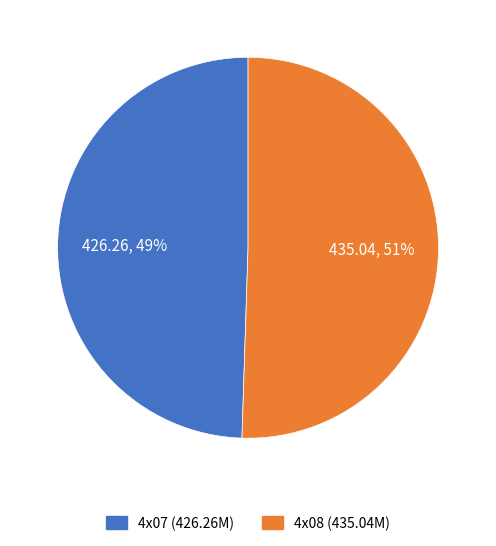

What is the ratio of the value at 4x07 (426.26M) to the value at 4x08 (435.04M)?

1.0